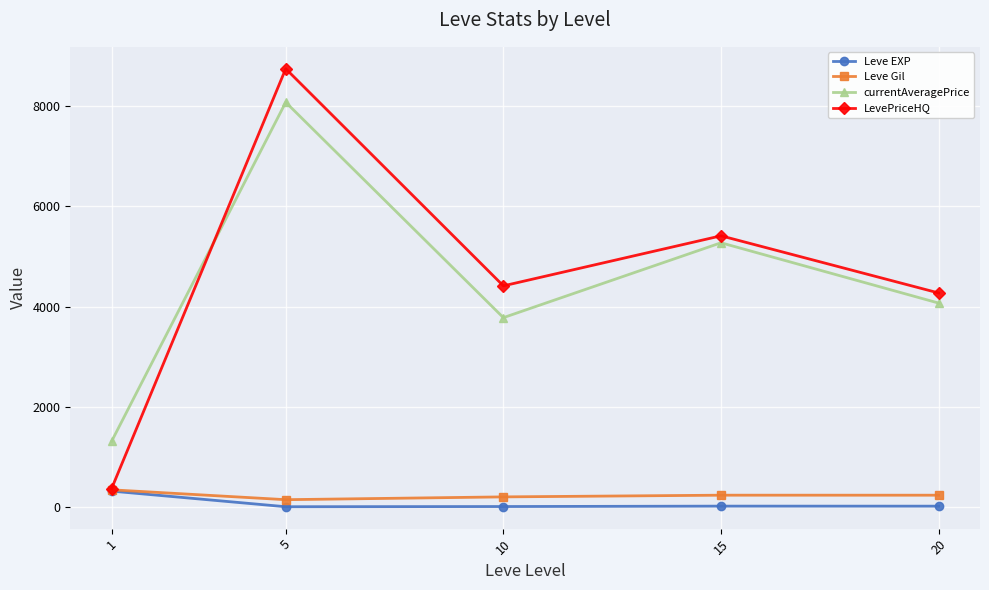

Where is the first local minimum for currentAveragePrice?

10